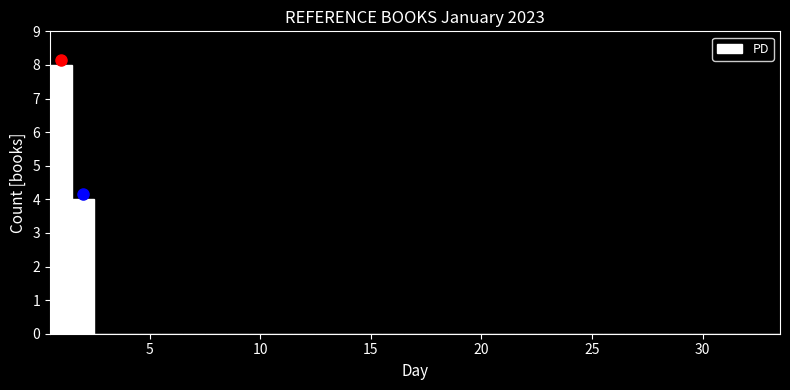

Around what value on the x-axis is the tallest bar? Give the approximate position of its centre, as read against the axis.

1.0